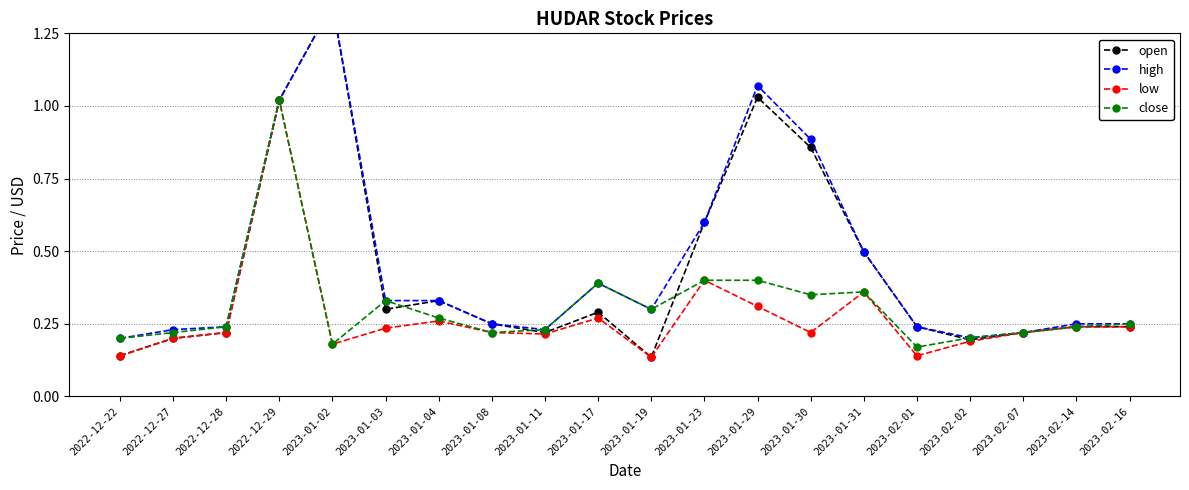

Reading right to left, what are all the values shown in this chart?

open: 2023-02-16=0.2	2023-02-14=0.2	2023-02-07=0.2	2023-02-02=0.2	2023-02-01=0.2	2023-01-31=0.5	2023-01-30=0.9	2023-01-29=1.0	2023-01-23=0.6	2023-01-19=0.1	2023-01-17=0.3	2023-01-11=0.2	2023-01-08=0.2	2023-01-04=0.3	2023-01-03=0.3	2023-01-02=1.4	2022-12-29=1.0	2022-12-28=0.2	2022-12-27=0.2	2022-12-22=0.1
high: 2023-02-16=0.2	2023-02-14=0.2	2023-02-07=0.2	2023-02-02=0.2	2023-02-01=0.2	2023-01-31=0.5	2023-01-30=0.9	2023-01-29=1.1	2023-01-23=0.6	2023-01-19=0.3	2023-01-17=0.4	2023-01-11=0.2	2023-01-08=0.2	2023-01-04=0.3	2023-01-03=0.3	2023-01-02=1.4	2022-12-29=1.0	2022-12-28=0.2	2022-12-27=0.2	2022-12-22=0.2
low: 2023-02-16=0.2	2023-02-14=0.2	2023-02-07=0.2	2023-02-02=0.2	2023-02-01=0.1	2023-01-31=0.4	2023-01-30=0.2	2023-01-29=0.3	2023-01-23=0.4	2023-01-19=0.1	2023-01-17=0.3	2023-01-11=0.2	2023-01-08=0.2	2023-01-04=0.3	2023-01-03=0.2	2023-01-02=0.2	2022-12-29=1.0	2022-12-28=0.2	2022-12-27=0.2	2022-12-22=0.1
close: 2023-02-16=0.2	2023-02-14=0.2	2023-02-07=0.2	2023-02-02=0.2	2023-02-01=0.2	2023-01-31=0.4	2023-01-30=0.3	2023-01-29=0.4	2023-01-23=0.4	2023-01-19=0.3	2023-01-17=0.4	2023-01-11=0.2	2023-01-08=0.2	2023-01-04=0.3	2023-01-03=0.3	2023-01-02=0.2	2022-12-29=1.0	2022-12-28=0.2	2022-12-27=0.2	2022-12-22=0.2